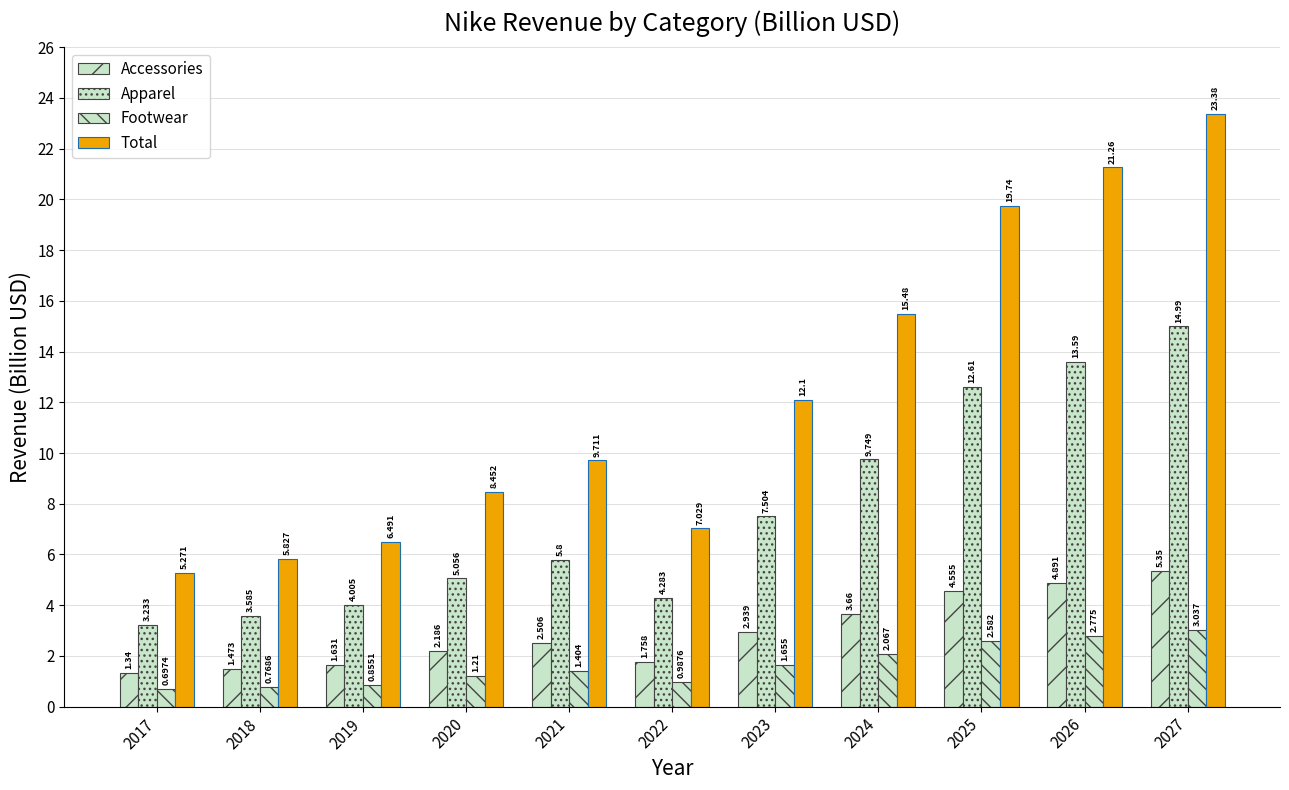

Does the chart contain any negative values?

No